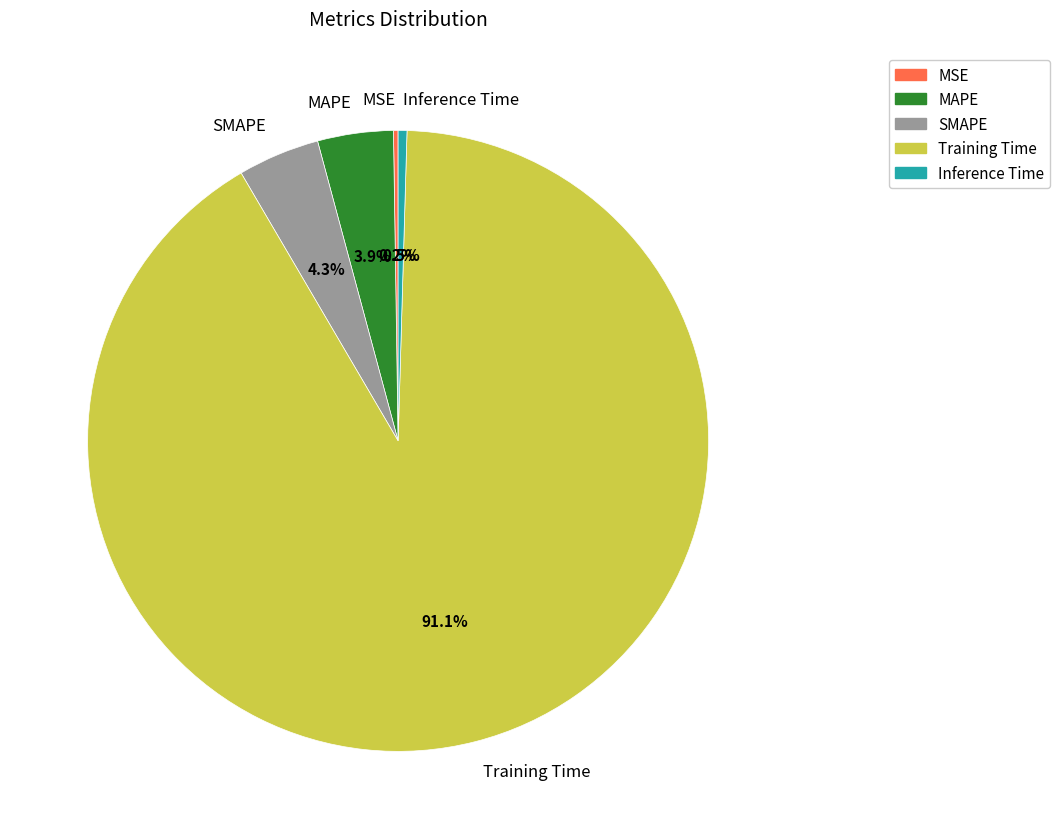

Is Inference Time the majority of the pie?

No